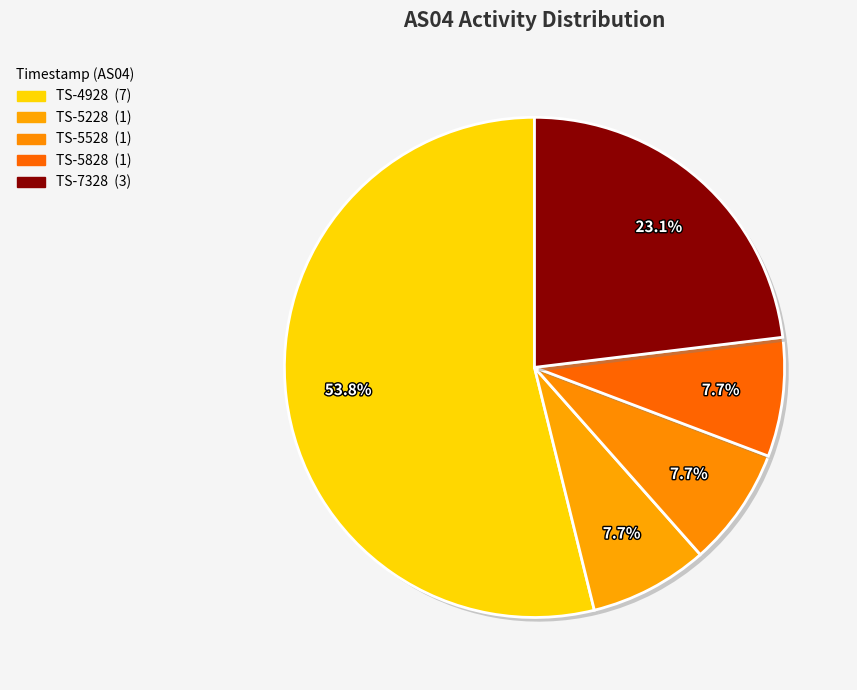

How many segments does this pie chart have?

5